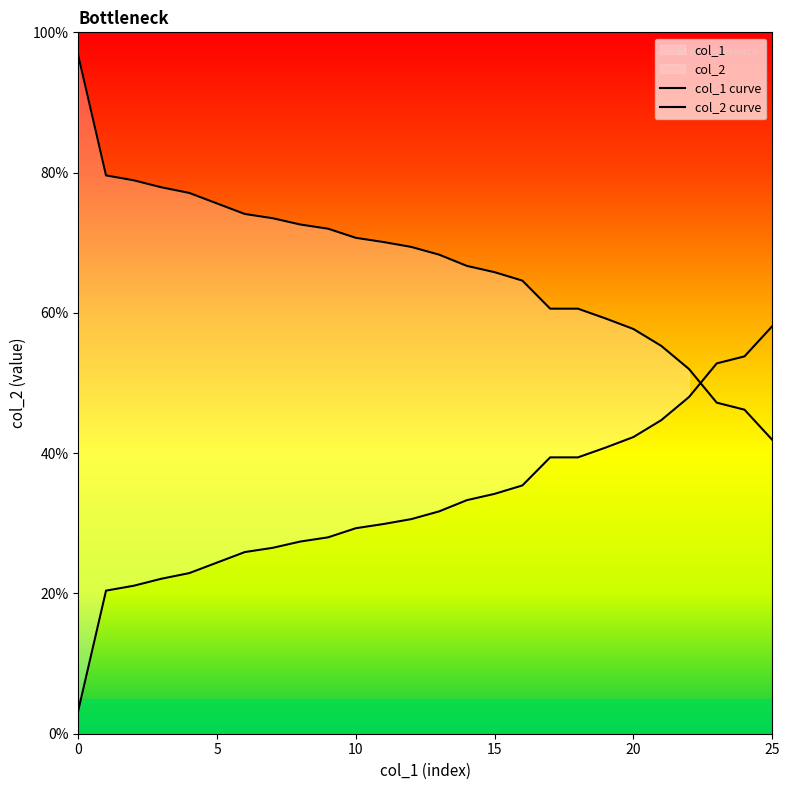

Which series ends up on top after the final intersection of col_1 curve and col_2 curve?

col_2 curve